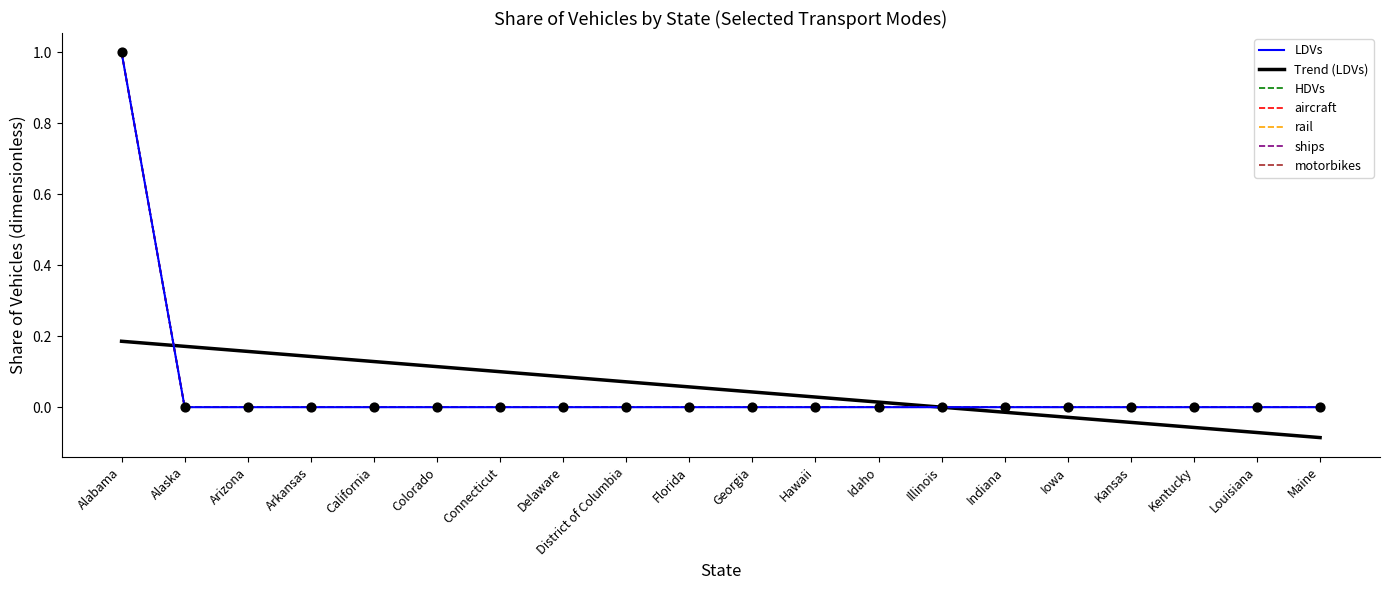

Does the chart have visible grid lines?

No